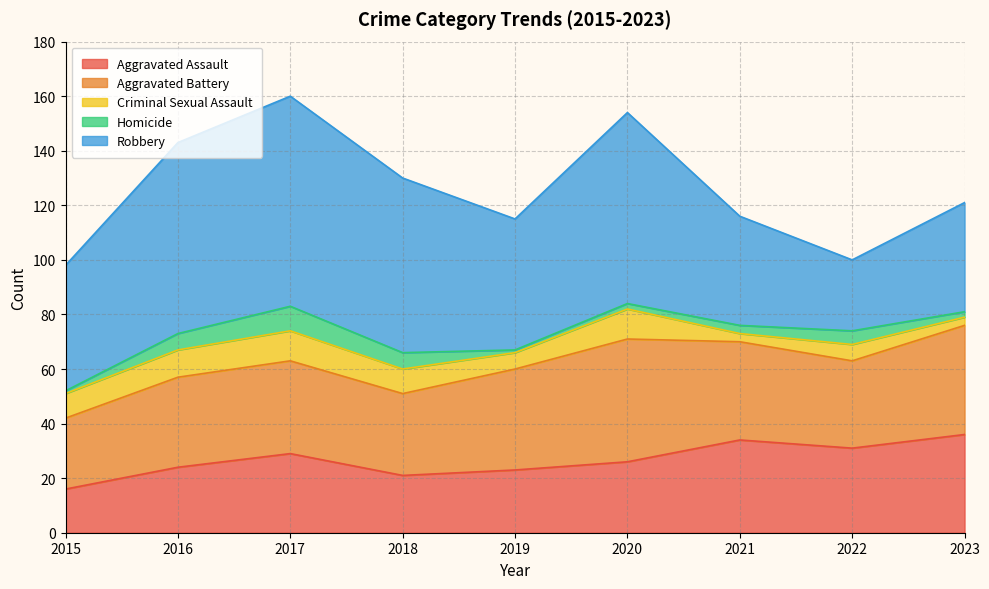

What is the average value of the Homicide series?

4